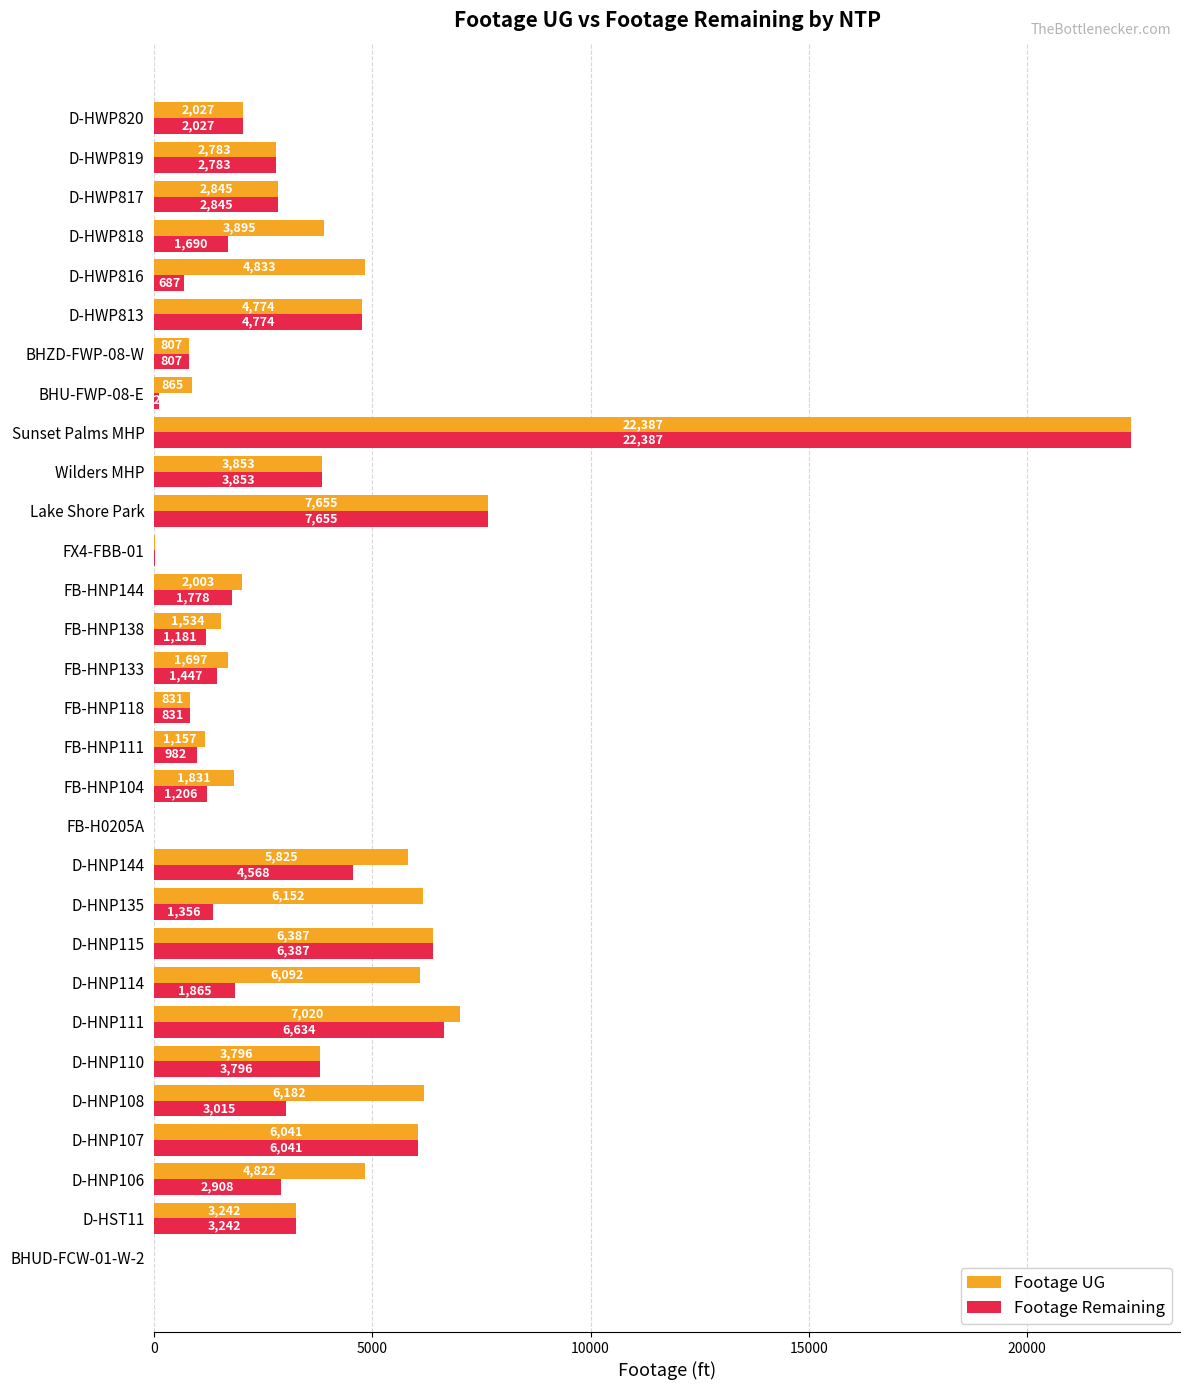

Which series changed the most between FB-HNP144 and D-HWP820?

Footage Remaining